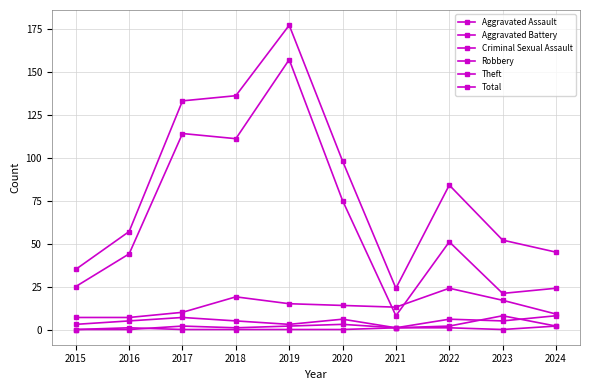

What is the total value across all series at 2016?

114